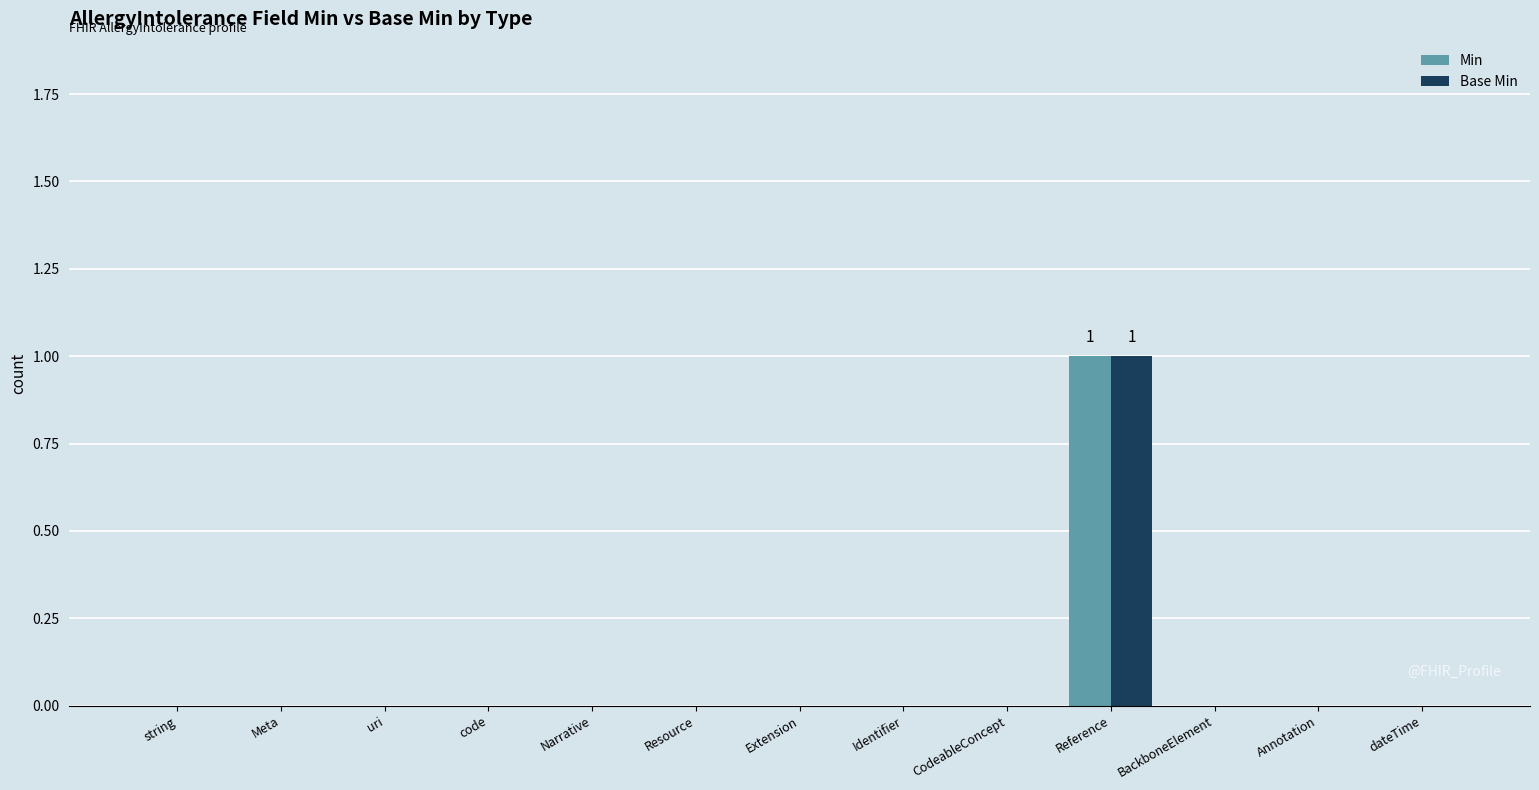

The value of Base Min at CodeableConcept is -1. True or false?

False